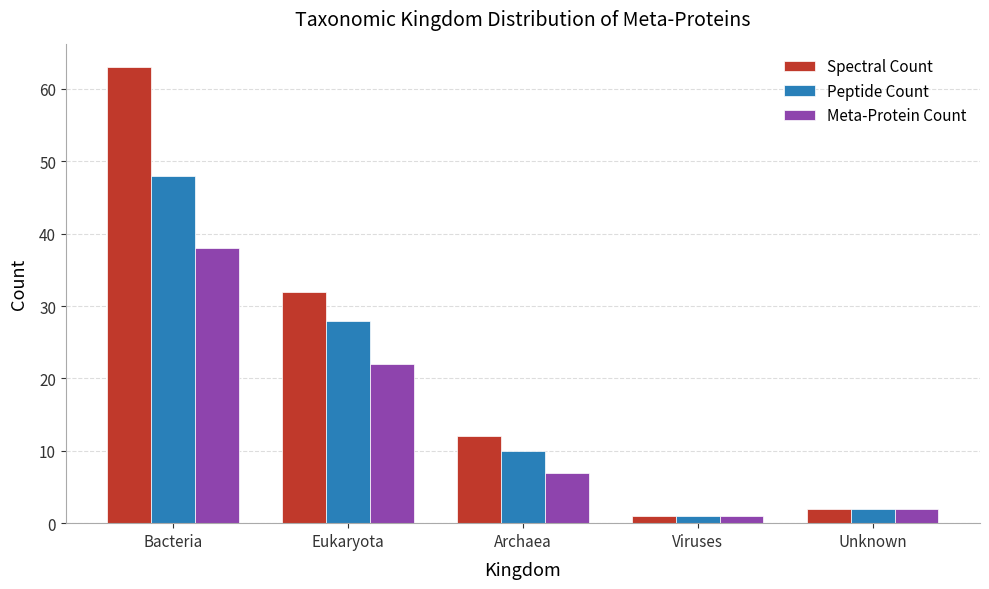

Reading left to right, transcribe all the data shown in this chart.

Spectral Count: Bacteria=63	Eukaryota=32	Archaea=12	Viruses=1	Unknown=2
Peptide Count: Bacteria=48	Eukaryota=28	Archaea=10	Viruses=1	Unknown=2
Meta-Protein Count: Bacteria=38	Eukaryota=22	Archaea=7	Viruses=1	Unknown=2